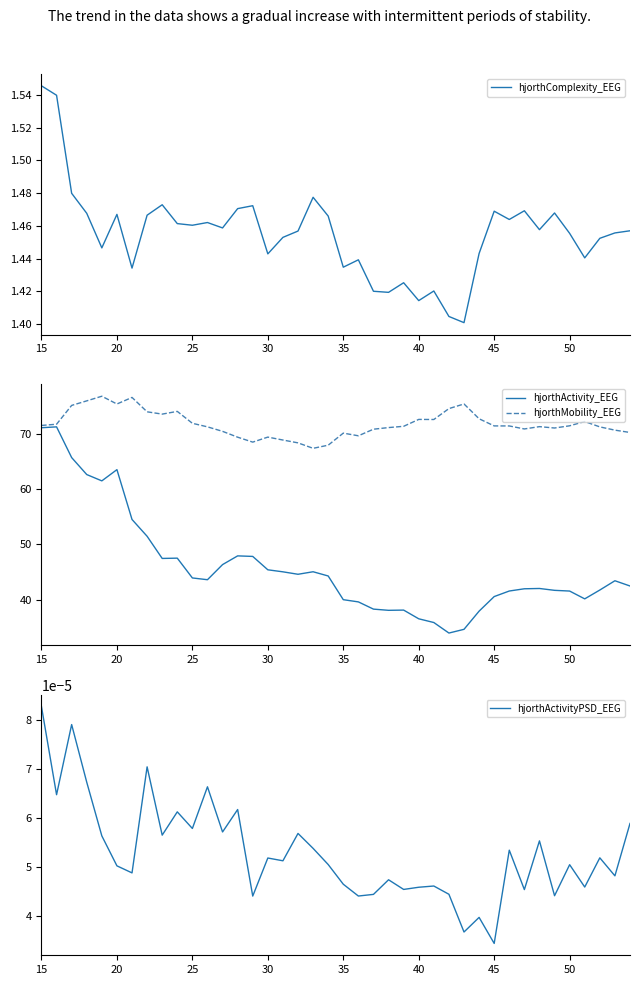

Is it true that hjorthActivity_EEG equals 41.6 at 50?

True